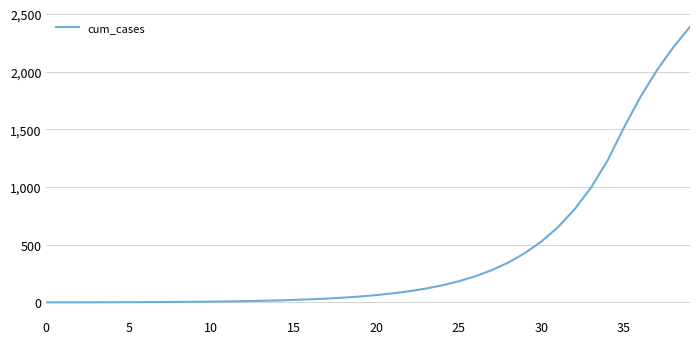

What is the label of the 30th point from the left?

29